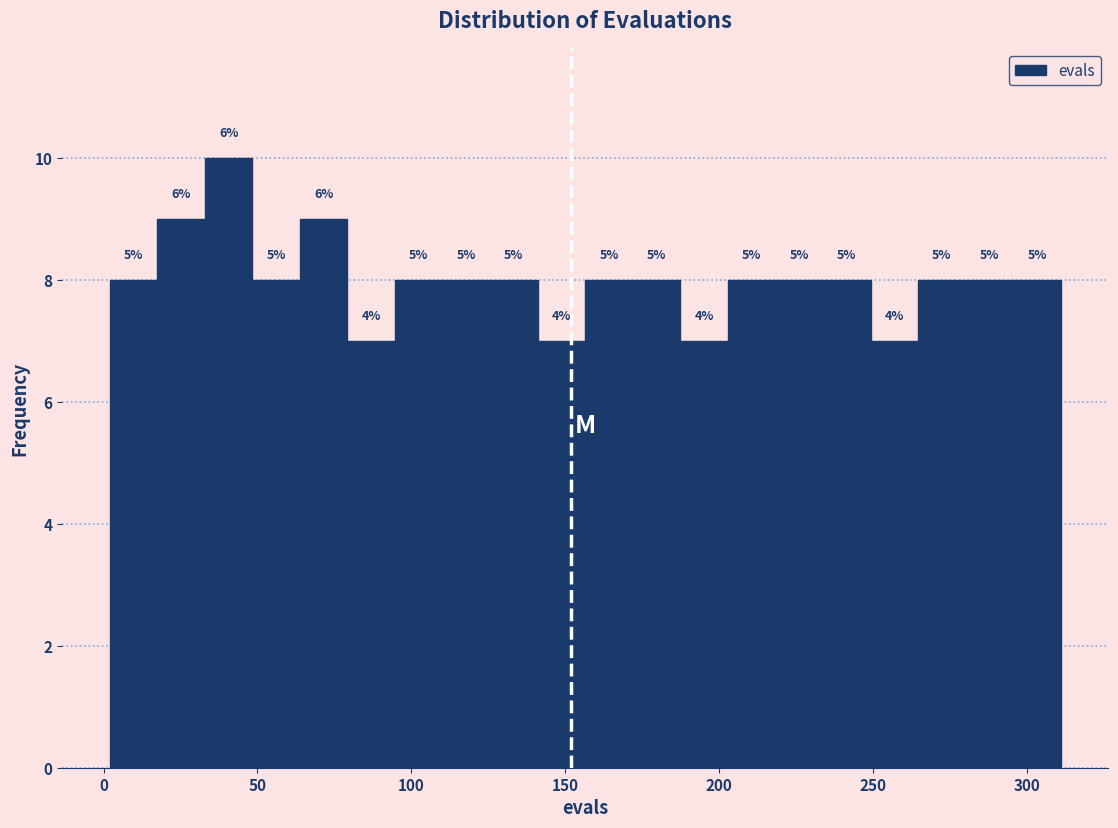

Around what value on the x-axis is the tallest bar? Give the approximate position of its centre, as read against the axis.

40